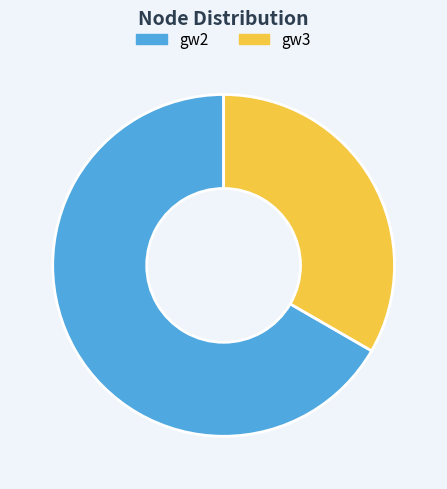

Count the number of slices in the pie.

2